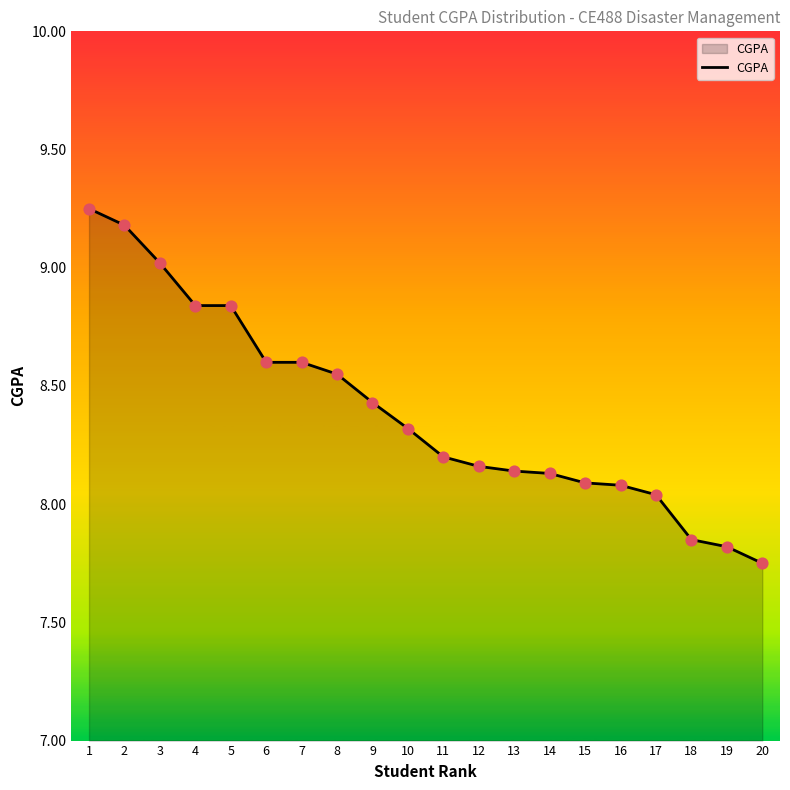

Between 1 and 19, which is larger?

1